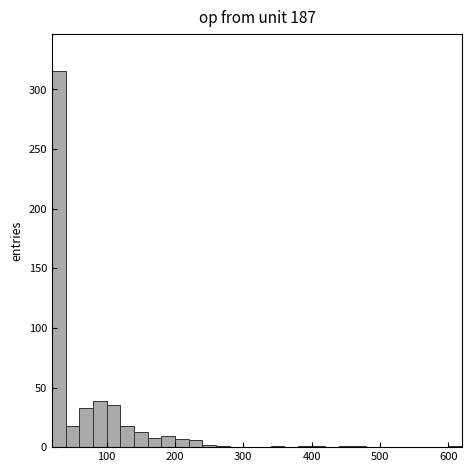

Around what value on the x-axis is the tallest bar? Give the approximate position of its centre, as read against the axis.

30